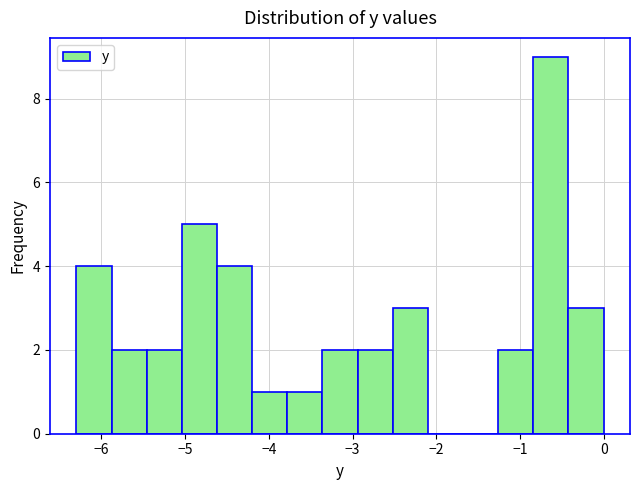

How tall is the bar that spans -2.94 to -2.52 on the x-axis? Neither the bar edges nor the heights are printed on the chart, so give them approximately, as read against the axes.

2